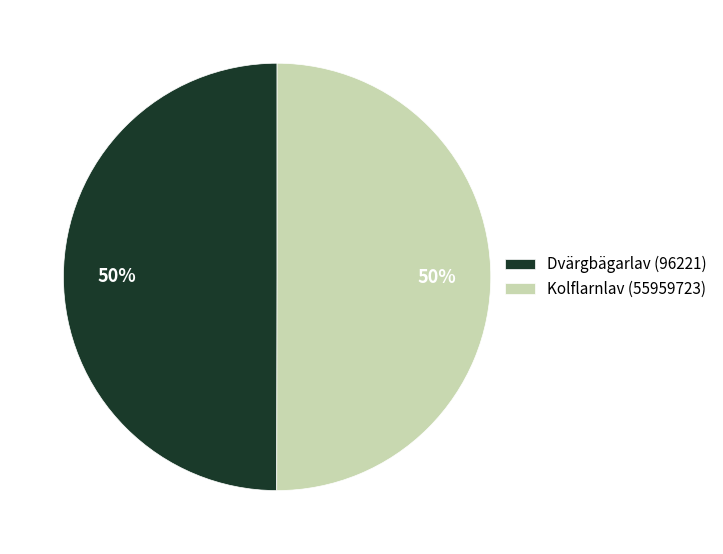

What is the ratio of the value at Dvärgbägarlav (96221) to the value at Kolflarnlav (55959723)?

1.0